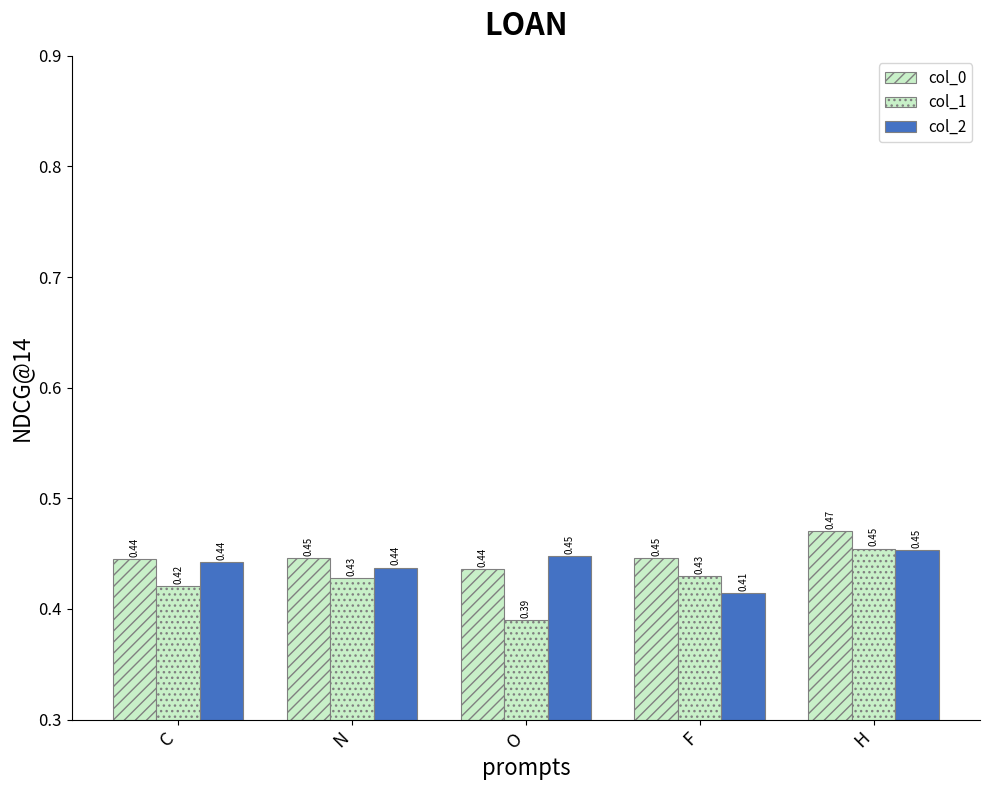

At which category does the chart reach its minimum across all series?

O